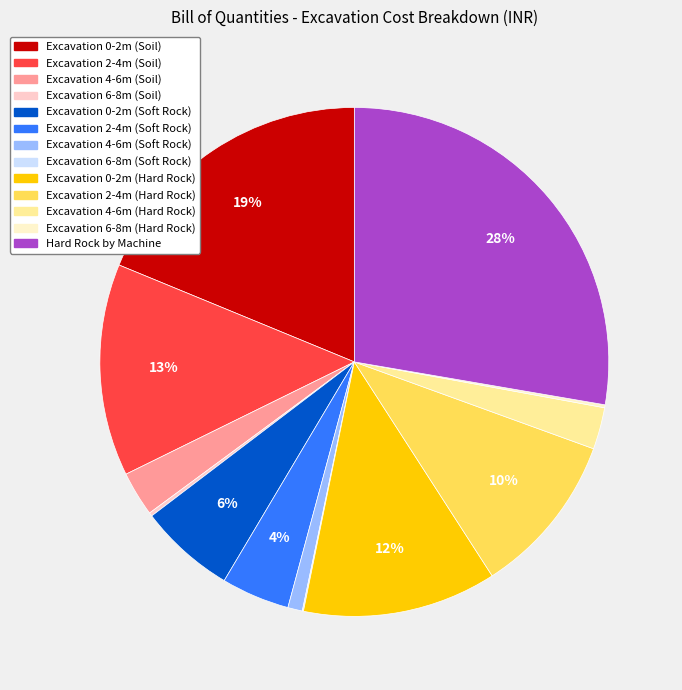

To the nearest percent, what is the average slice percentage?

8%